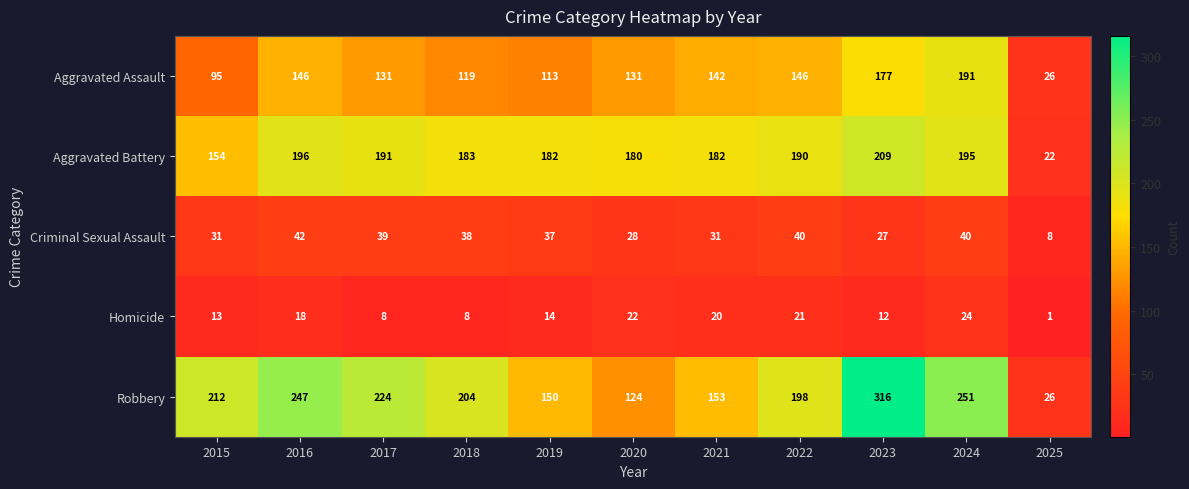

At how many categories does at least one series exceed 100?

10